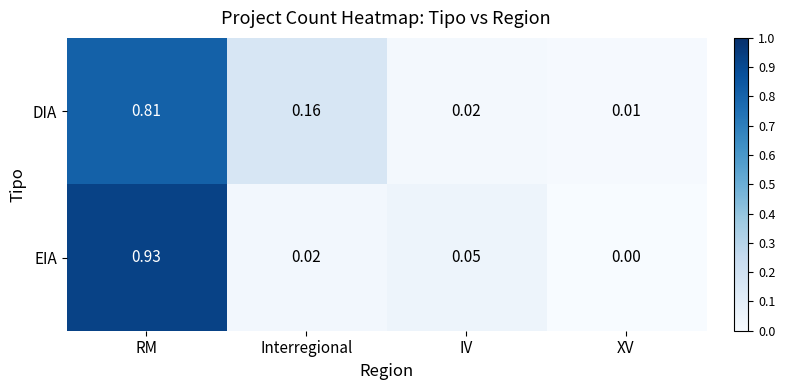

At how many categories does at least one series exceed 0?

4